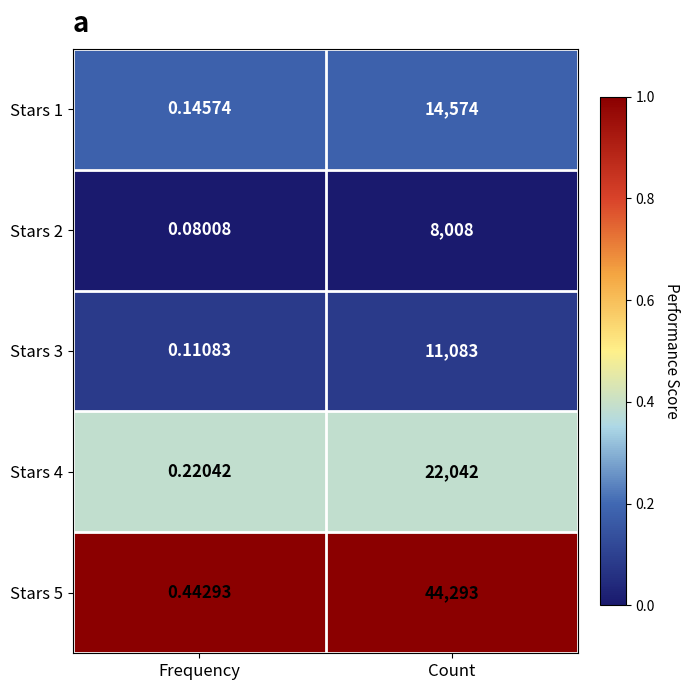

Rank the categories by Stars 1 value from highest to lowest.

Count, Frequency